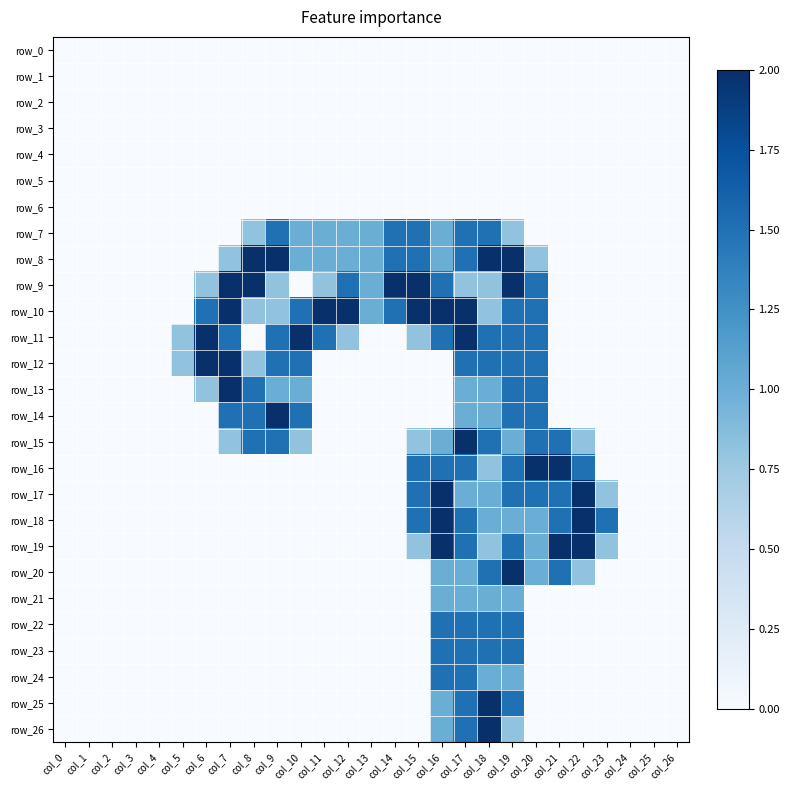

Which series has the widest spread of values?

row_8